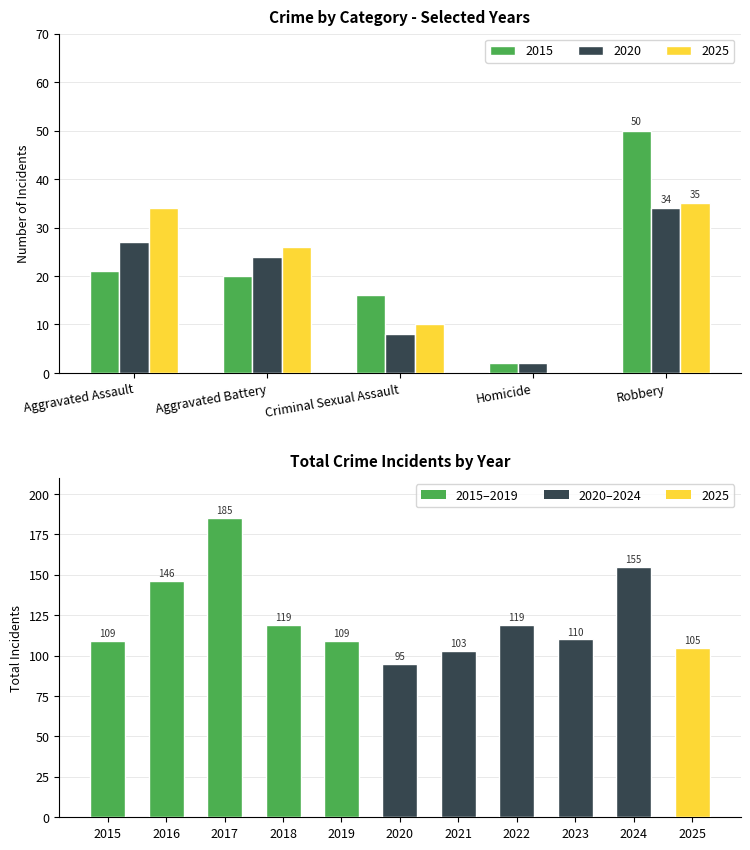

Are the bars horizontal?

No